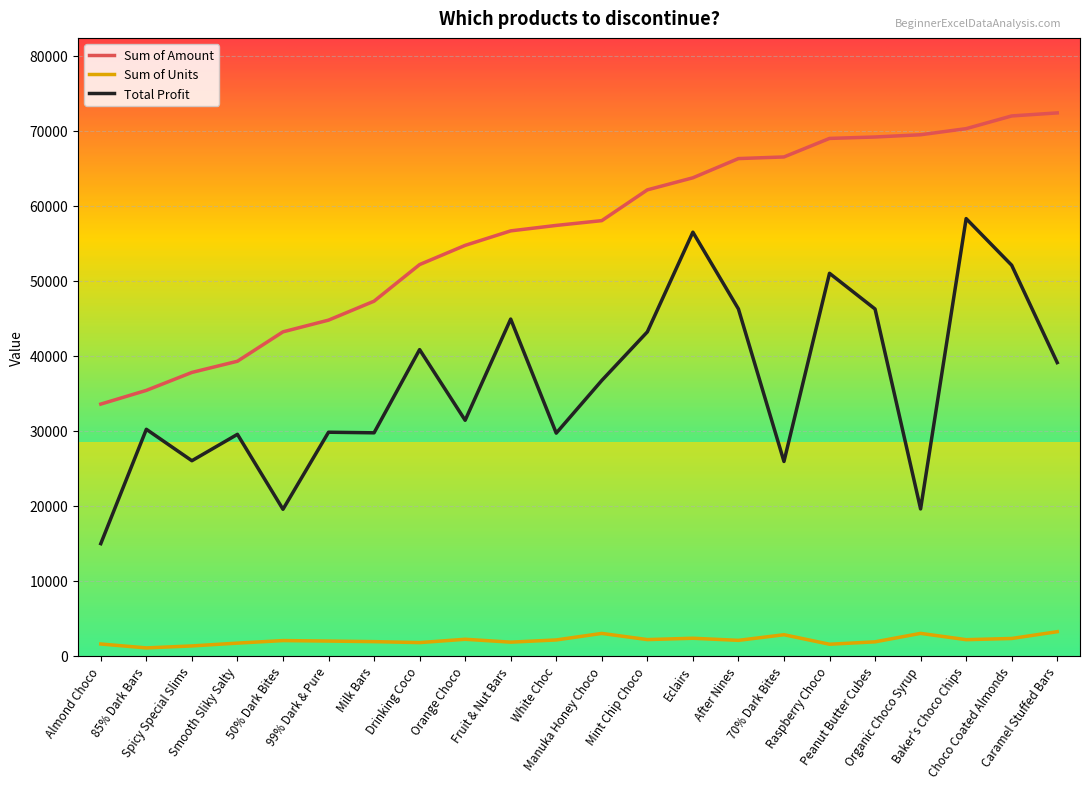

What is the maximum value for Sum of Units?

3207.0